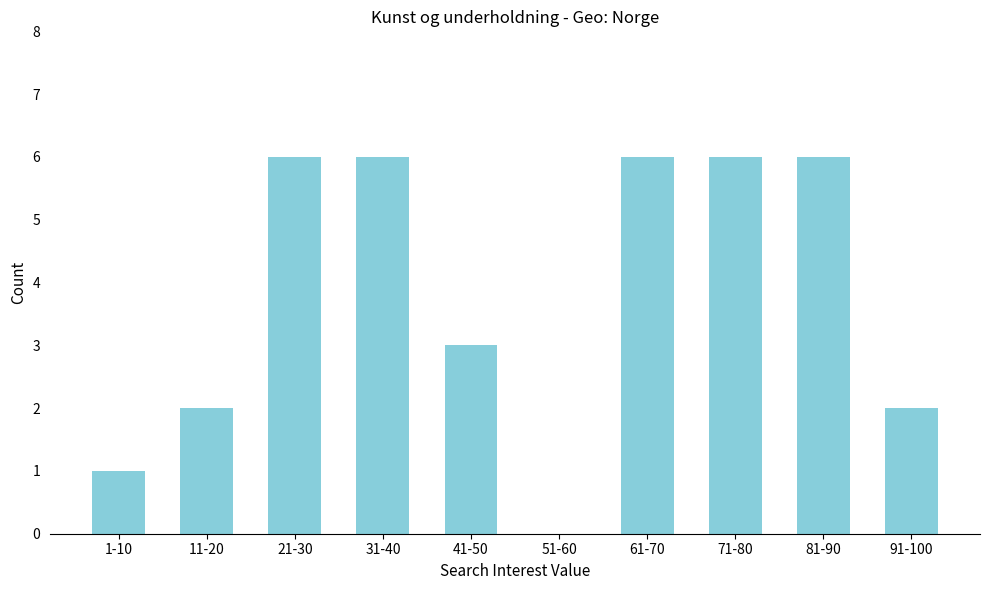

Reading left to right, transcribe all the data shown in this chart.

1-10=1	11-20=2	21-30=6	31-40=6	41-50=3	51-60=0	61-70=6	71-80=6	81-90=6	91-100=2